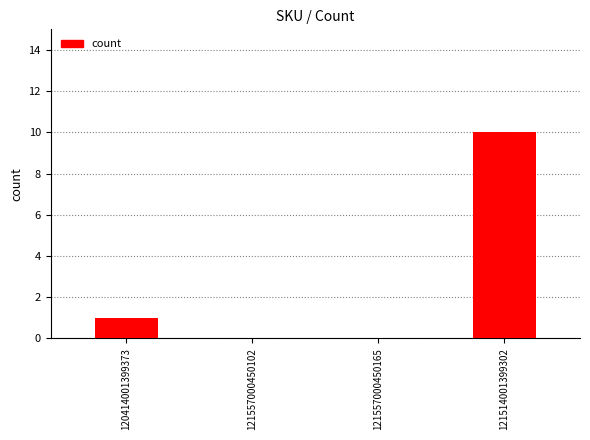

Reading left to right, what are all the values shown in this chart?

1	0	0	10